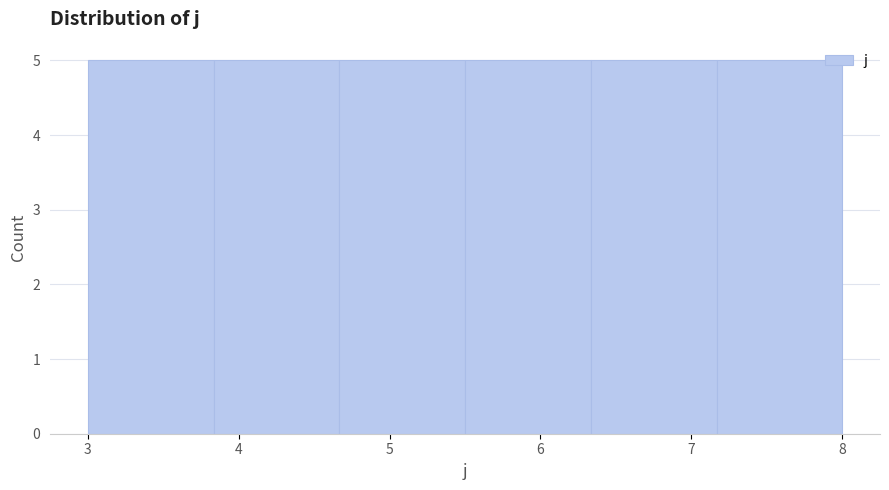

How tall is the bar that spans 4.7 to 5.5 on the x-axis? Neither the bar edges nor the heights are printed on the chart, so give them approximately, as read against the axes.

5